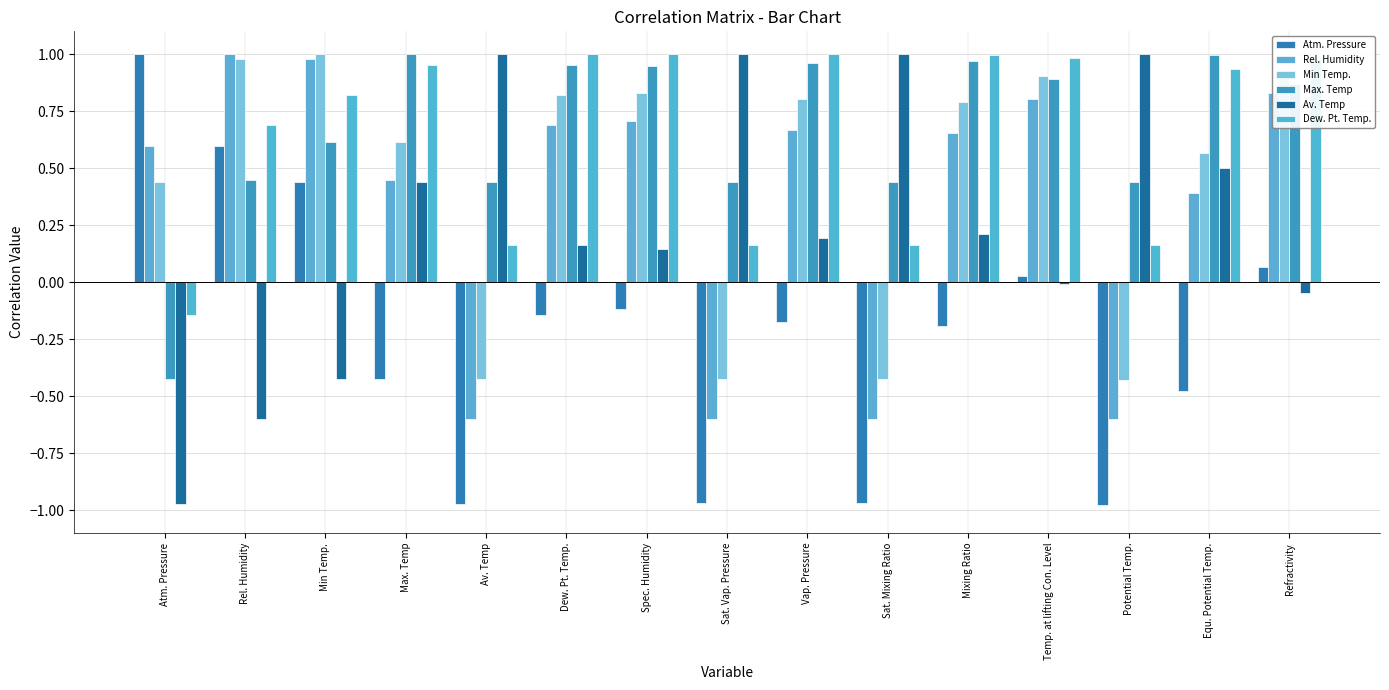

What is the minimum value for Av. Temp?

-1.0